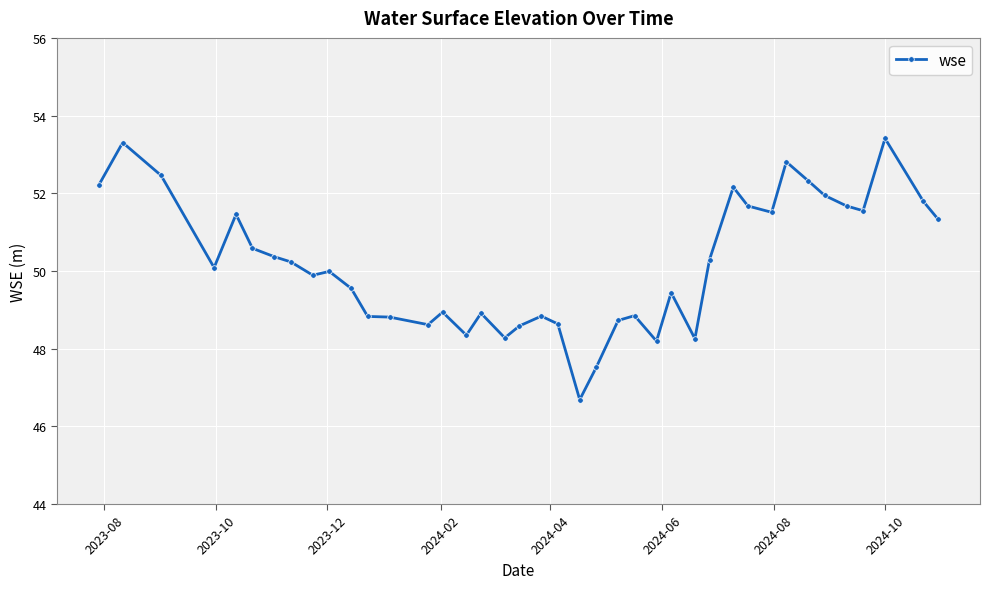

What is the sum of all values?

2007.1